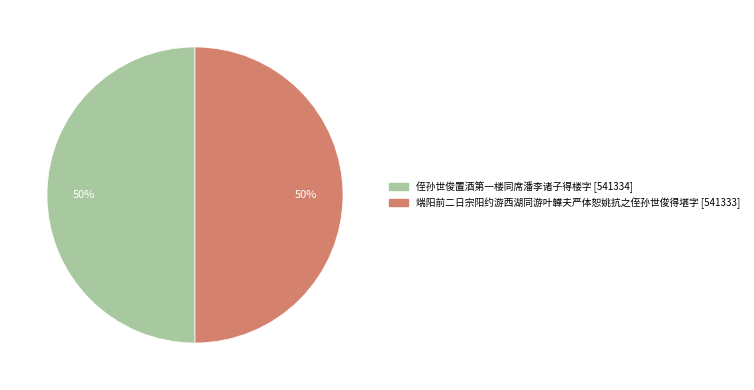

What is the ratio of the value at 侄孙世俊置酒第一楼同席潘李诸子得楼字 to the value at 端阳前二日宗阳约游西湖同游叶韡夫严体恕姚抗之侄孙世俊得堪字?

1.0